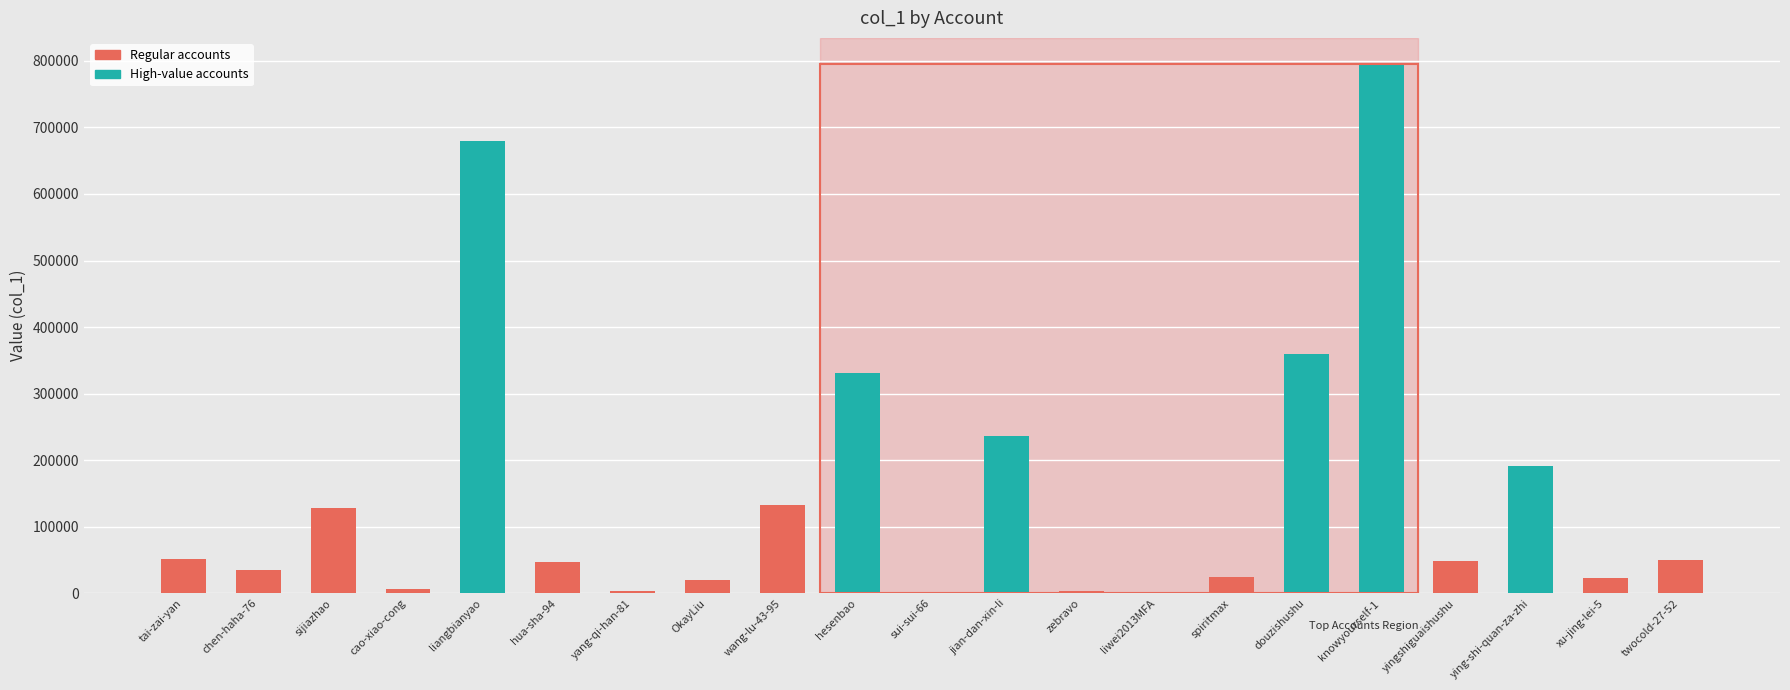

What is the change in value from liwei2013MFA to knowyourself-1?

+794133